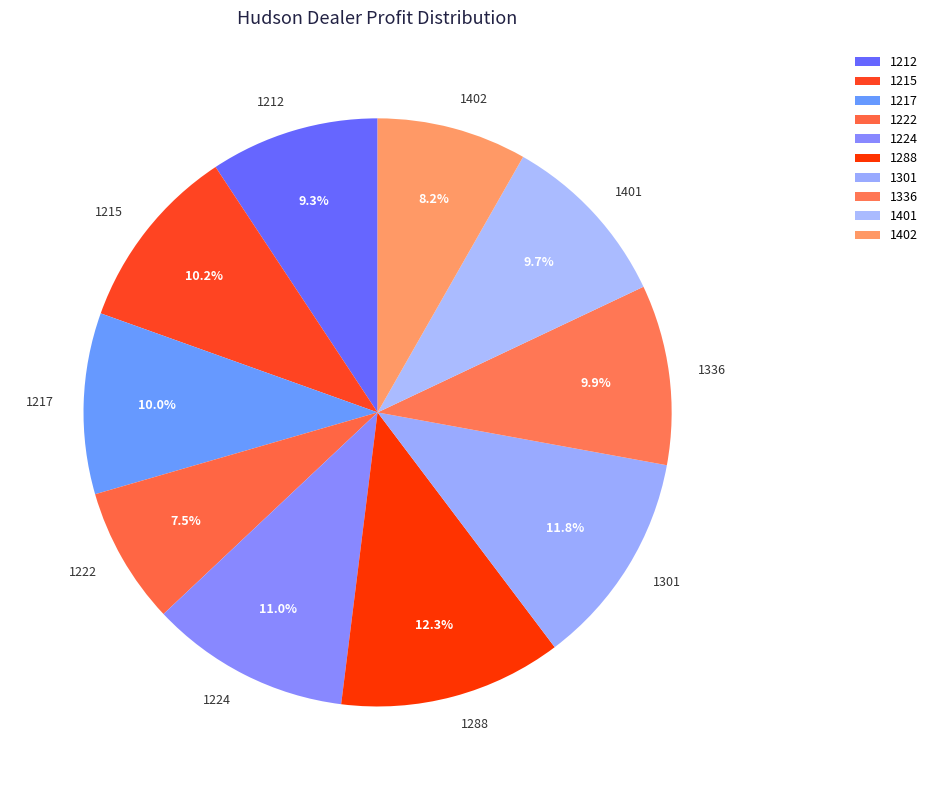

What is the total percentage of 1215 and 1212?

19.5%